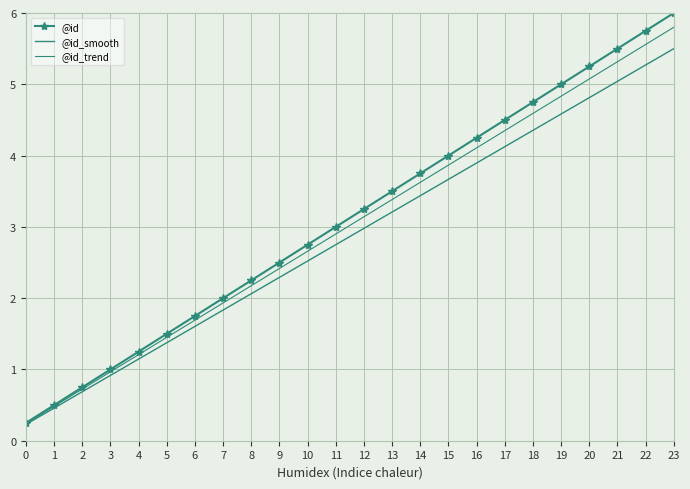

What is the difference between the second highest and minimum values in the @id_trend series?

5.3